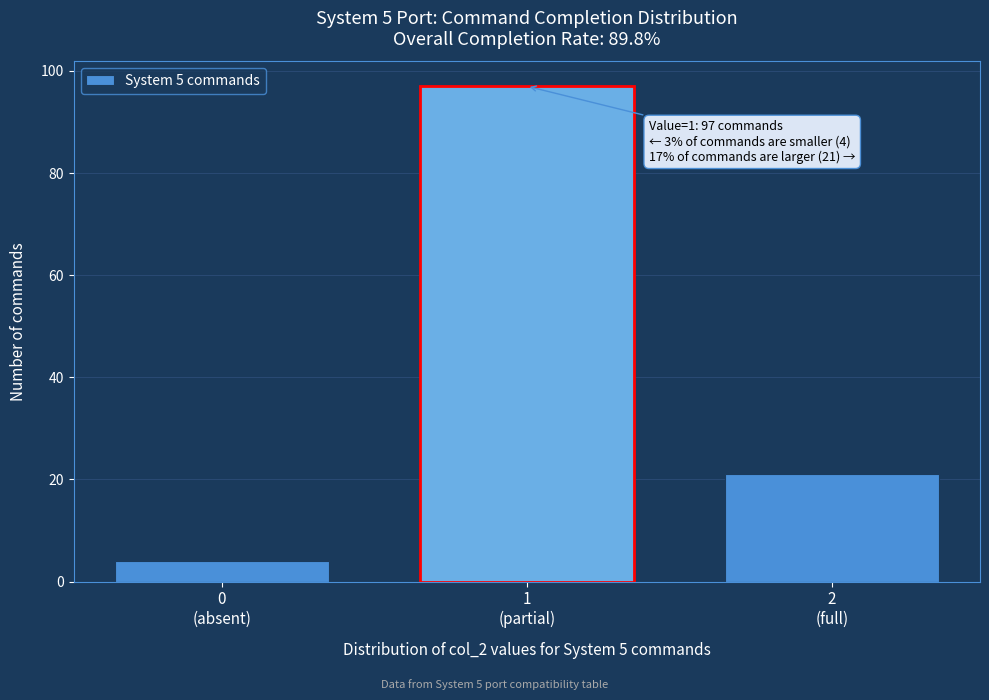

Reading right to left, transcribe all the data shown in this chart.

21	97	4